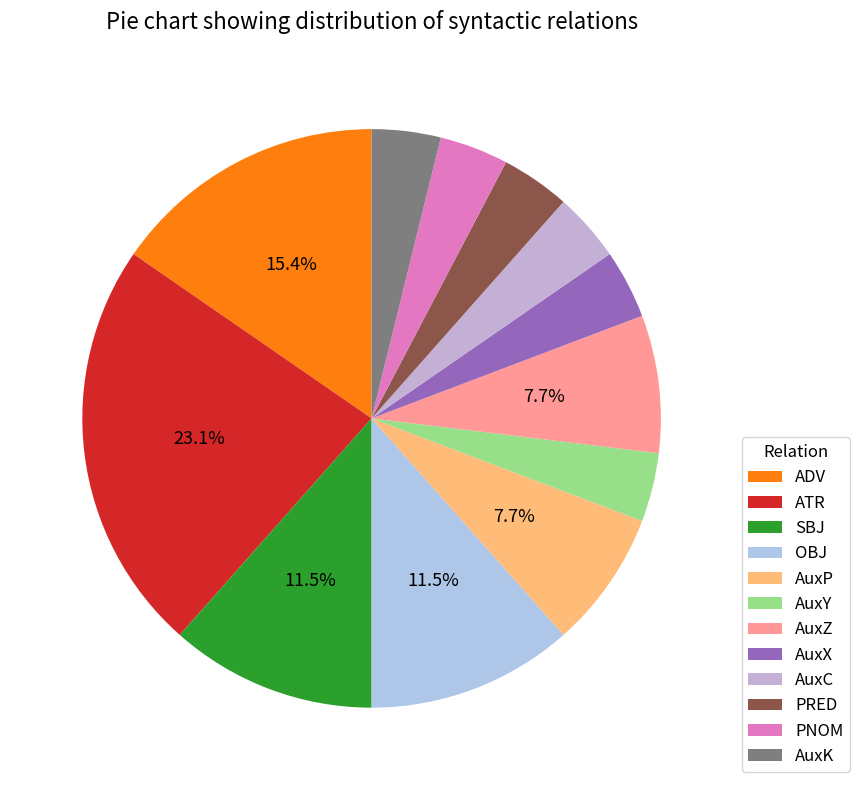

How many segments does this pie chart have?

12